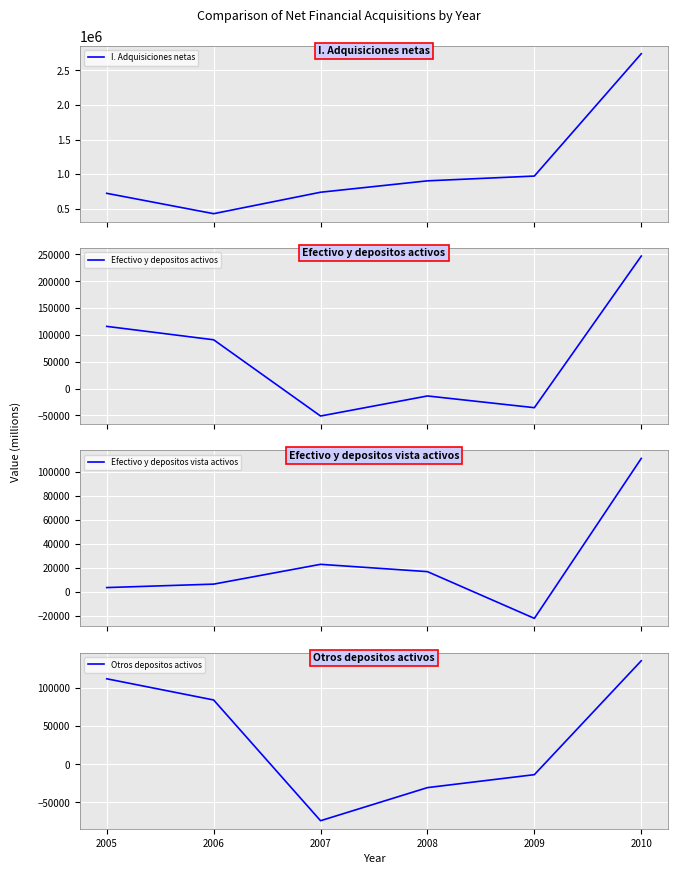

How many interior local valleys does the Otros depositos activos series have?

1